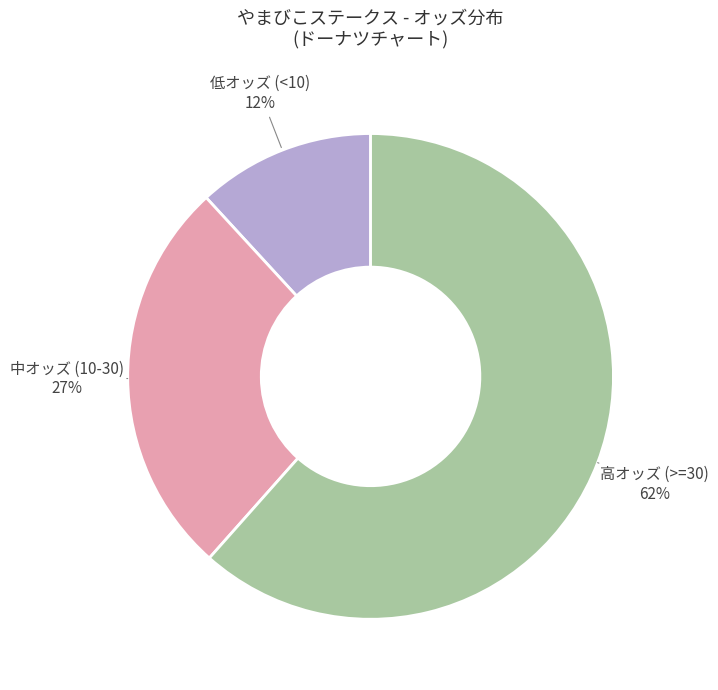

To the nearest percent, what is the difference between the largest and smallest slice percentages?

50%